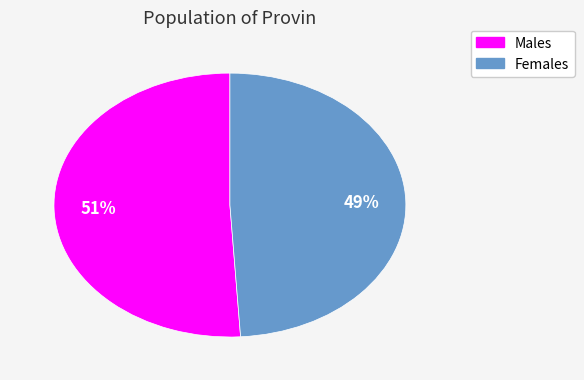

How many segments does this pie chart have?

2